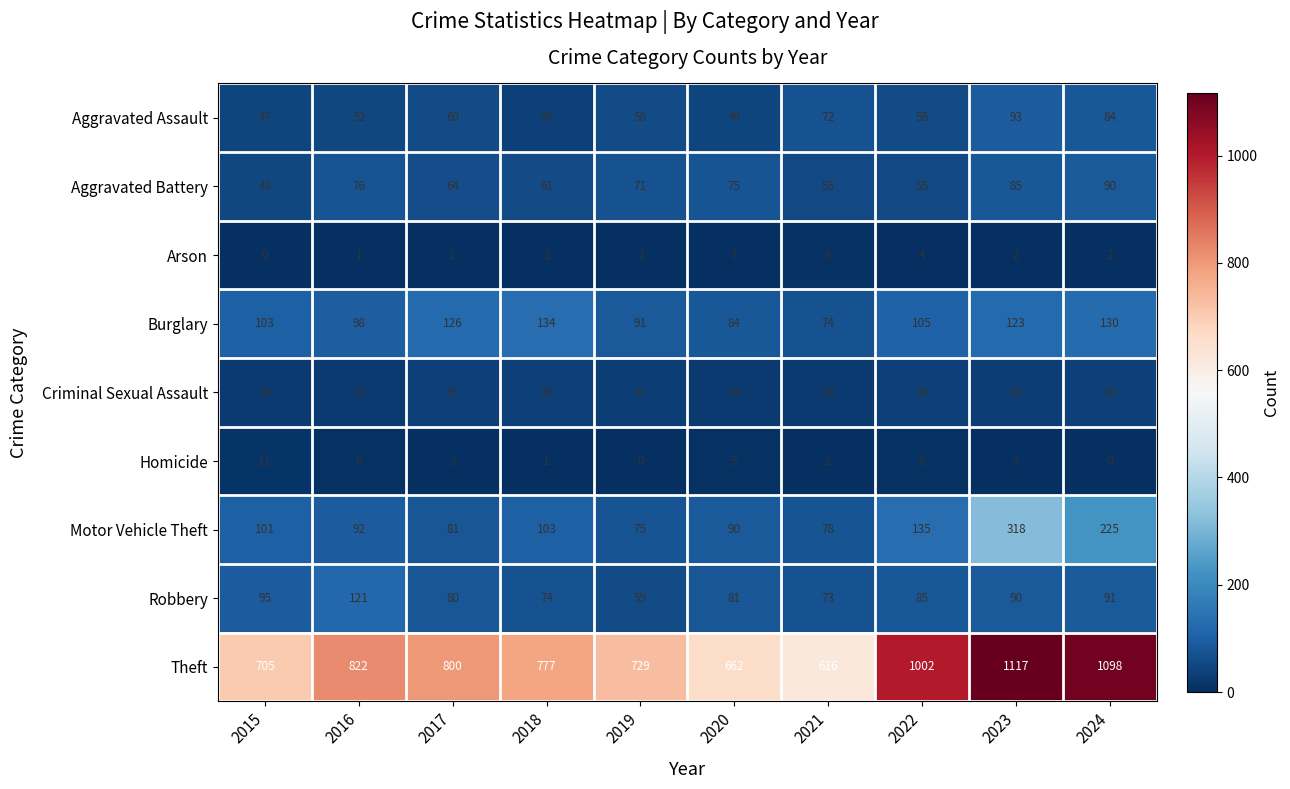

The Arson series shows 2 at 2018. True or false?

True